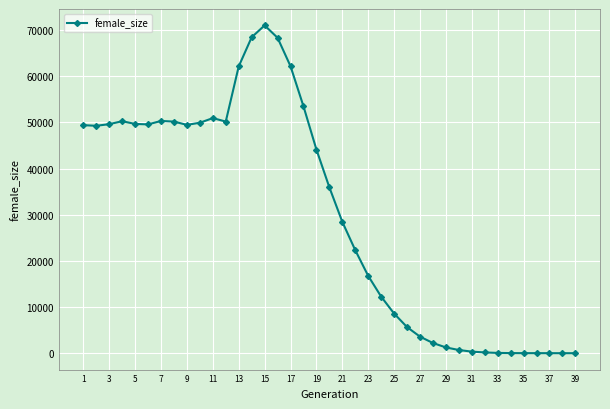

What is the maximum value shown in the chart?

71011